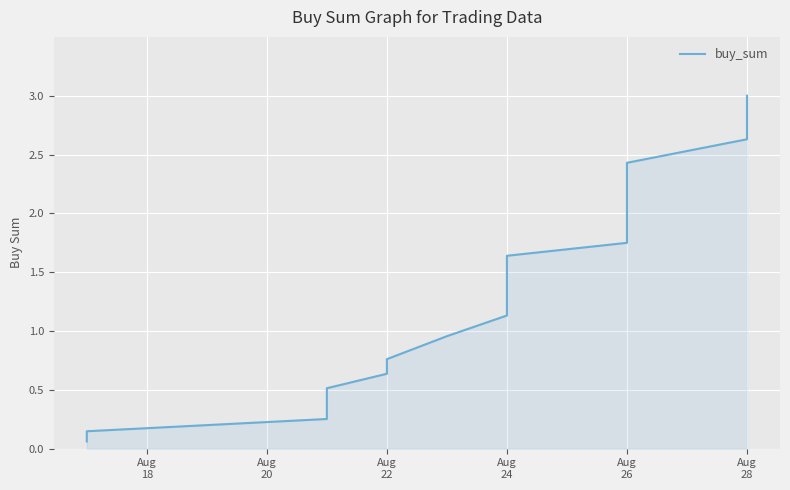

What is the label of the 19th point from the left?

Aug 28